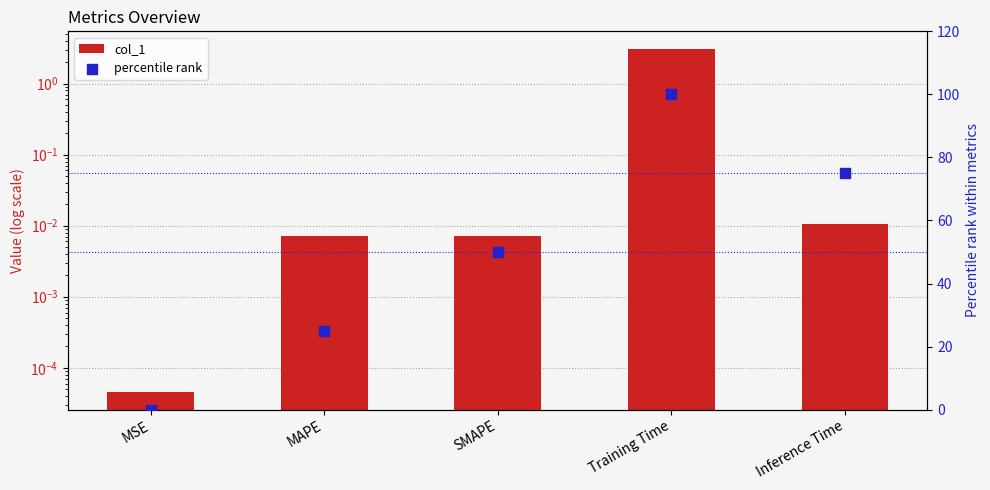

Which series has the largest total across all categories?

percentile rank